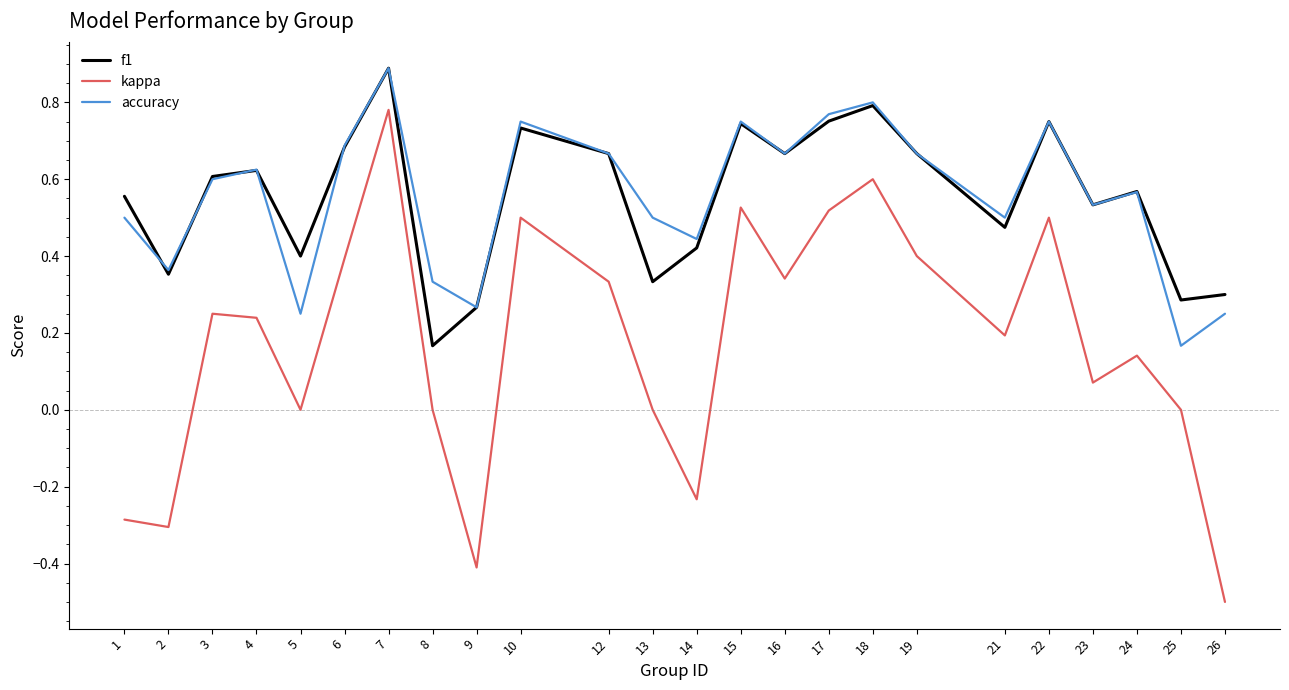

True or false: kappa has a value of -0.7 at 13.

False